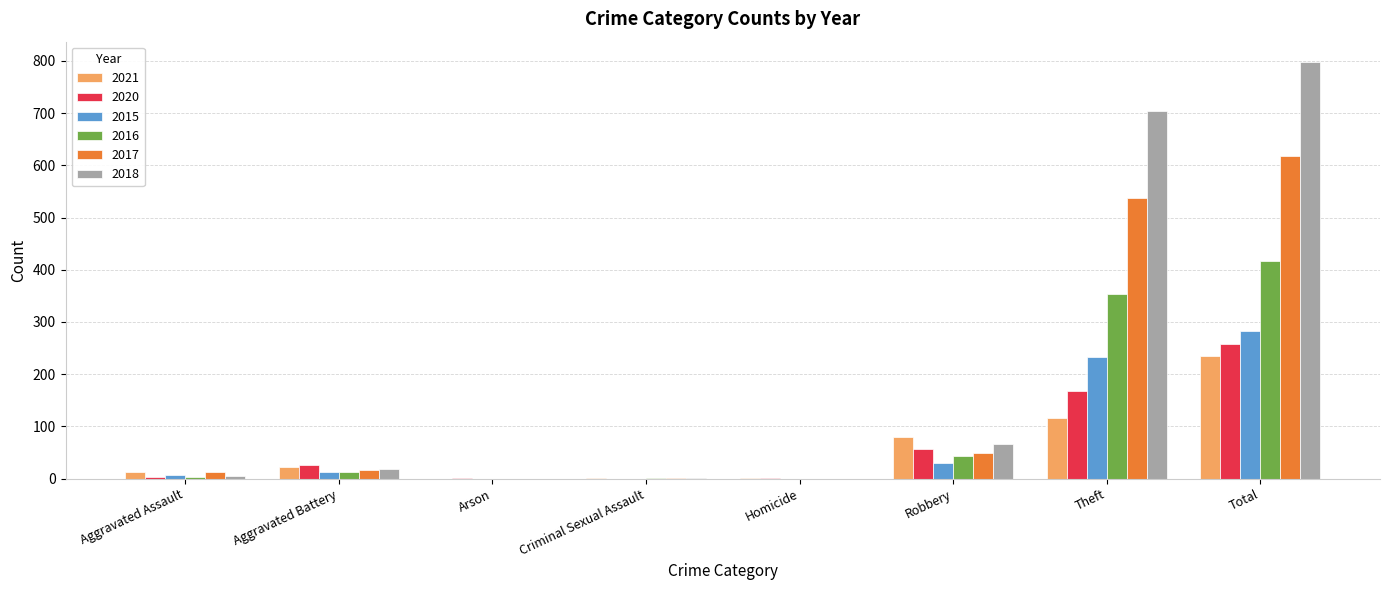

Where is 2017 nearest to the value 308?

Theft